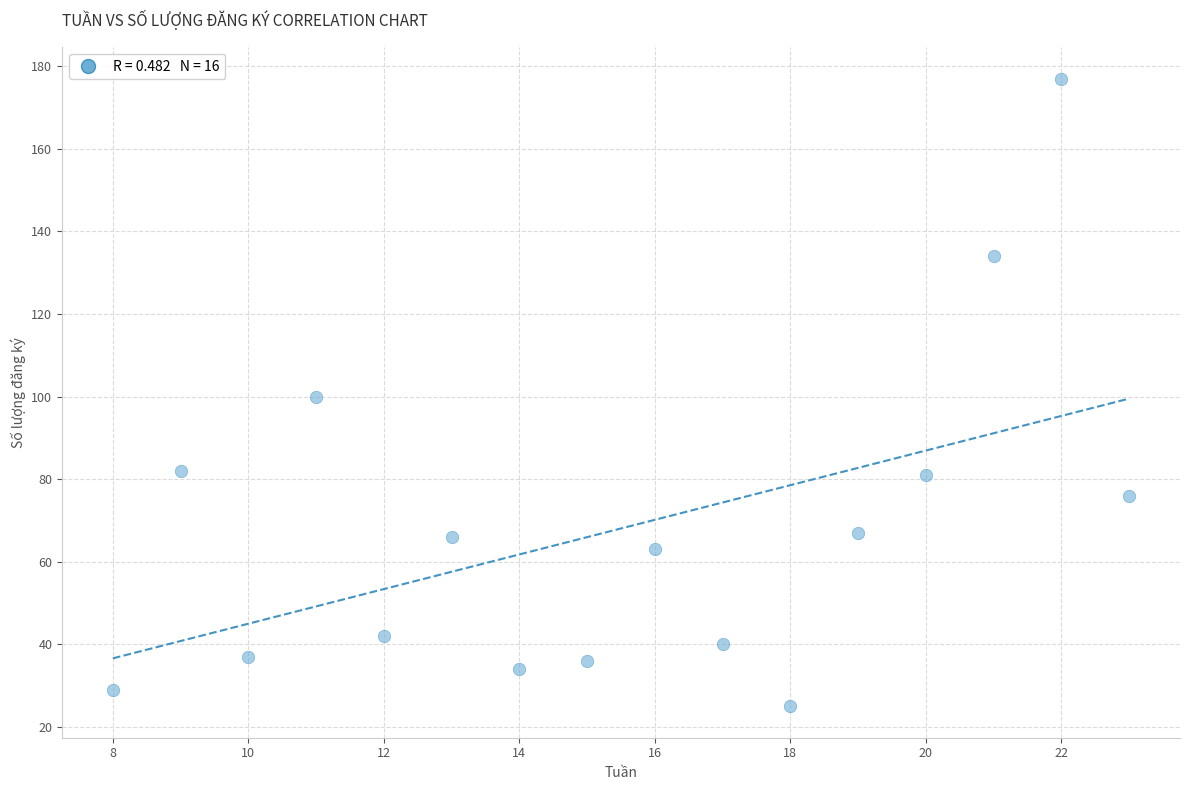

What is the range of Y values (max minus min)?

152